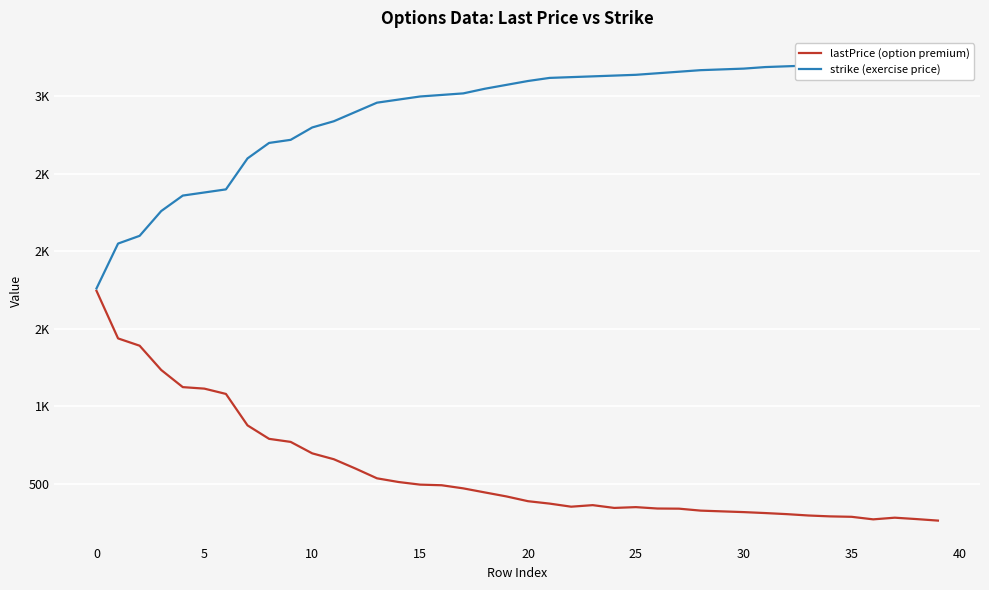

The strike (exercise price) series shows 1942.1 at 25. True or false?

False